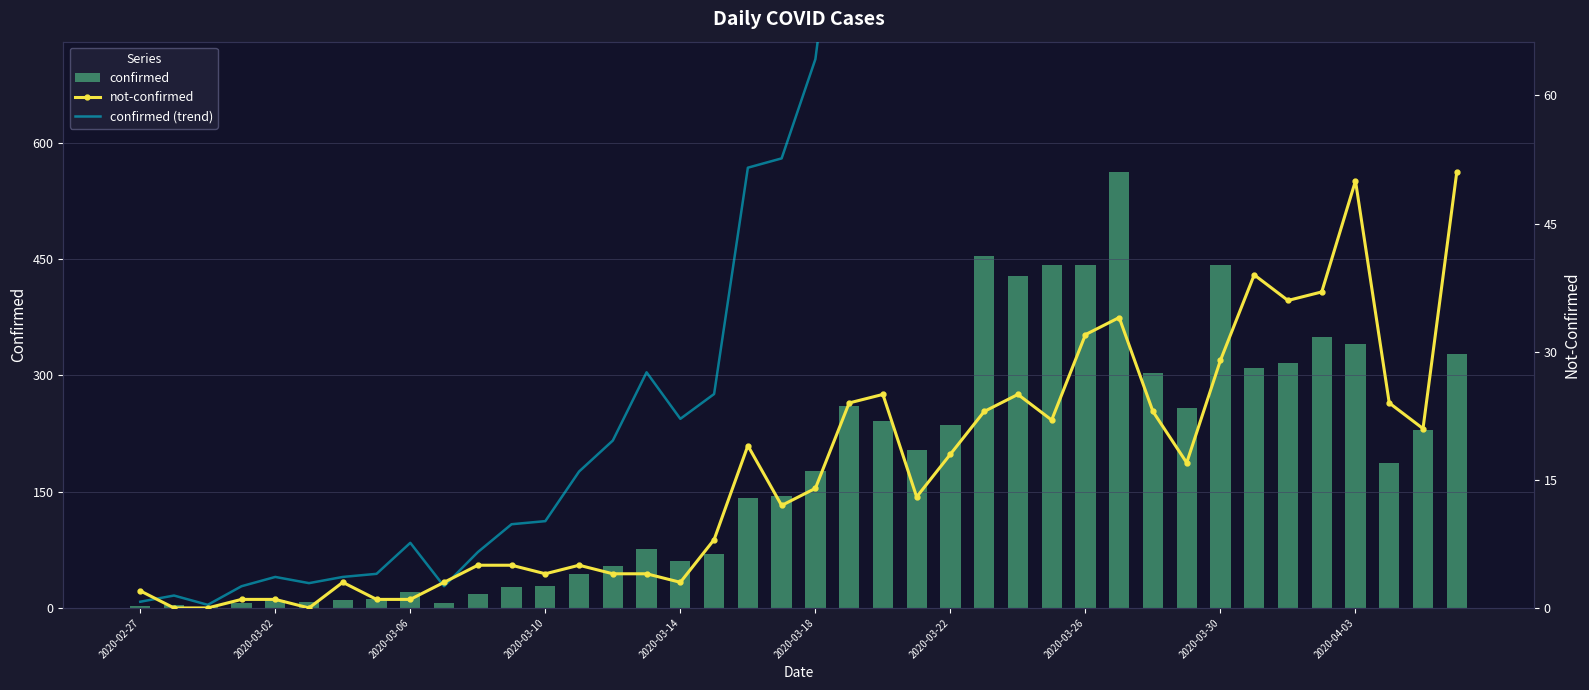

What is the difference between the maximum and minimum values in the not-confirmed series?

51.0